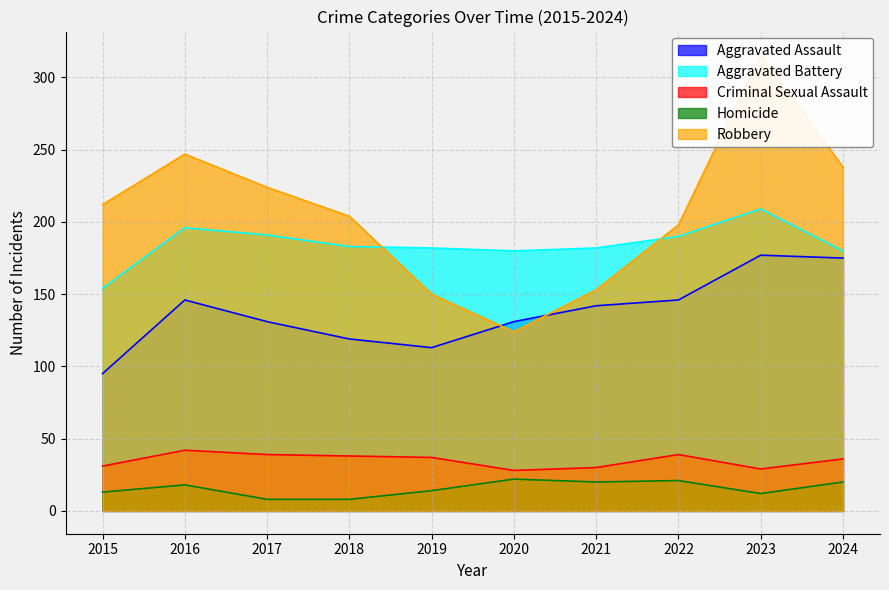

How many lines are shown in the chart?

5